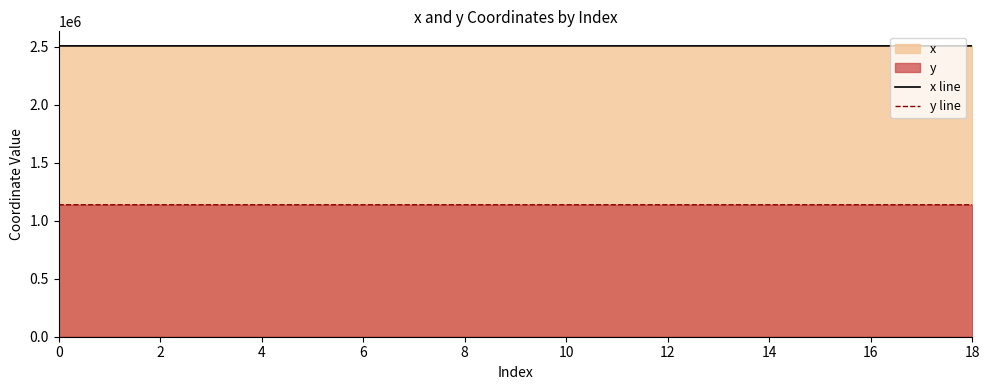

How many lines are shown in the chart?

2